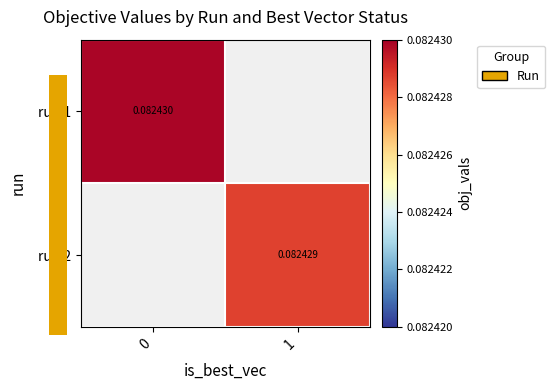

Is the value of run 2 at 1 greater than the value of run 1 at 0?

No